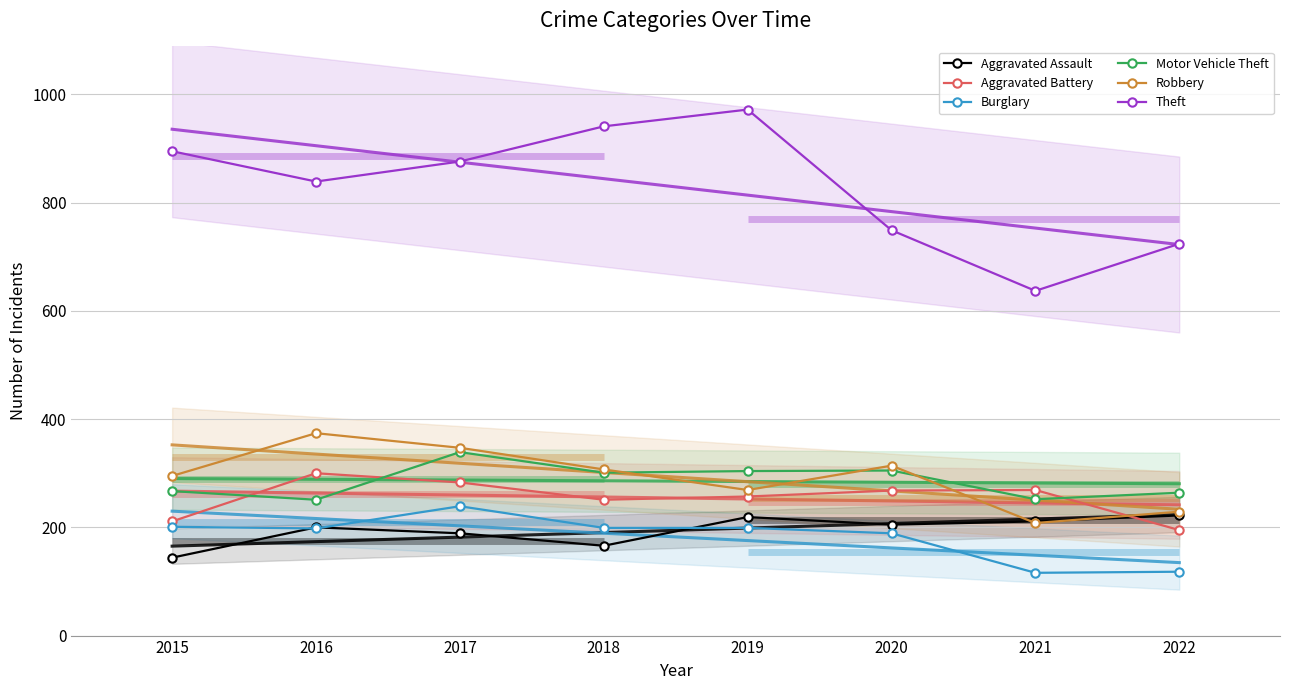

Rank the categories by Aggravated Assault value from highest to lowest.

2022, 2019, 2021, 2020, 2016, 2017, 2018, 2015